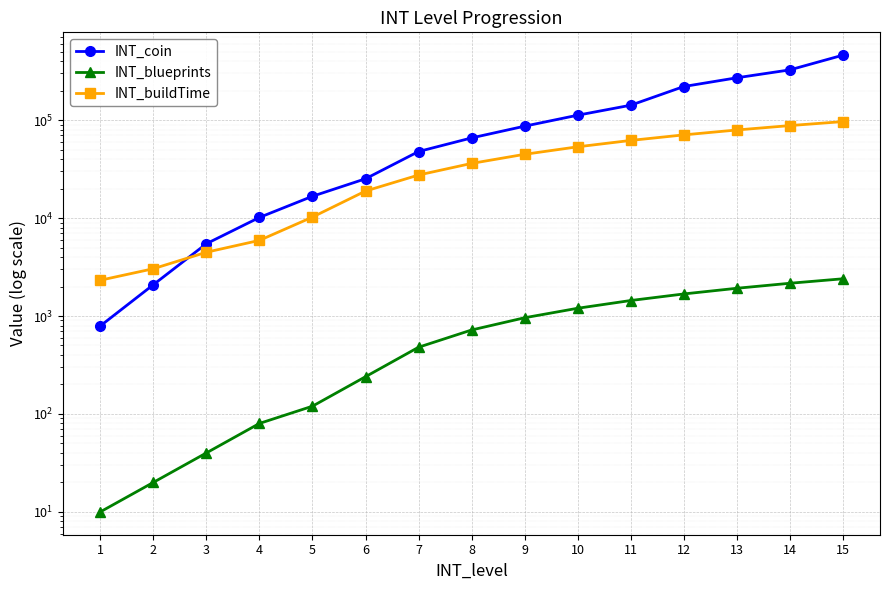

What is the spread (max minus min) of values at 2?

3020